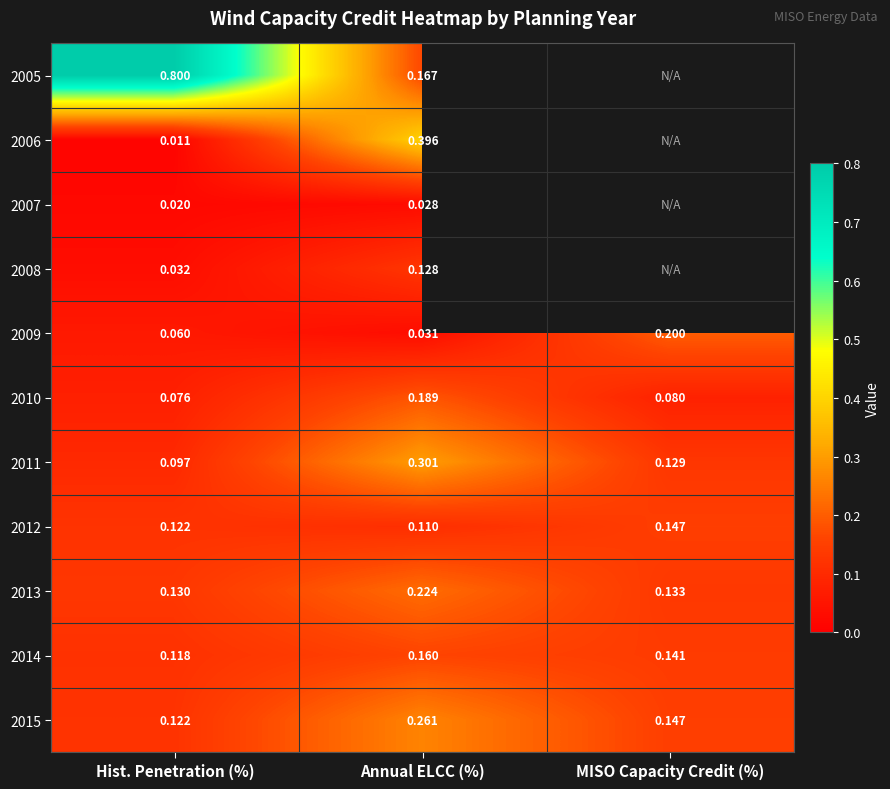

Is the value of 2015 at Annual ELCC (%) greater than the value of 2013 at Hist. Penetration (%)?

Yes